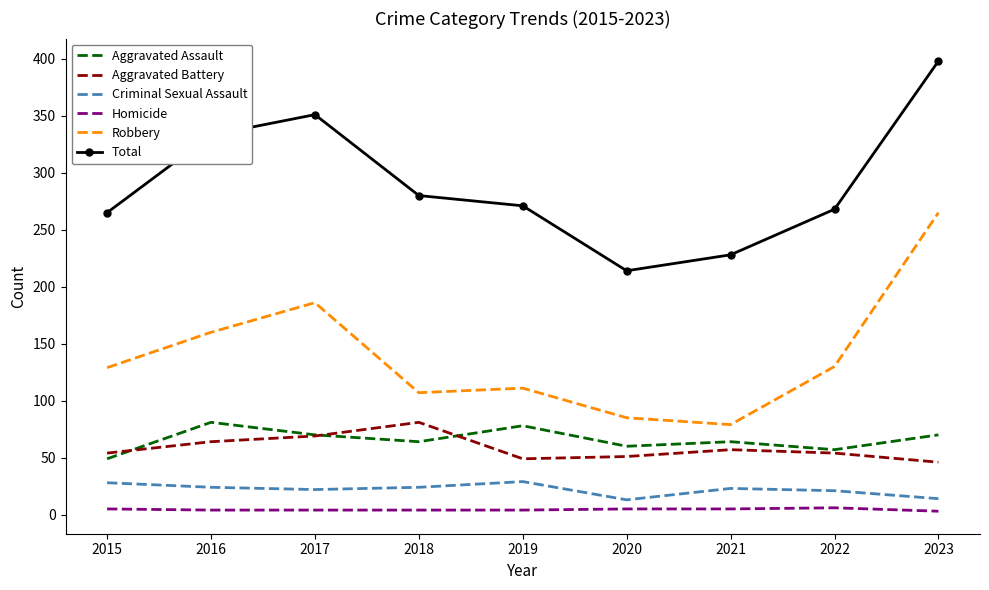

What is the maximum value shown in the chart?

398